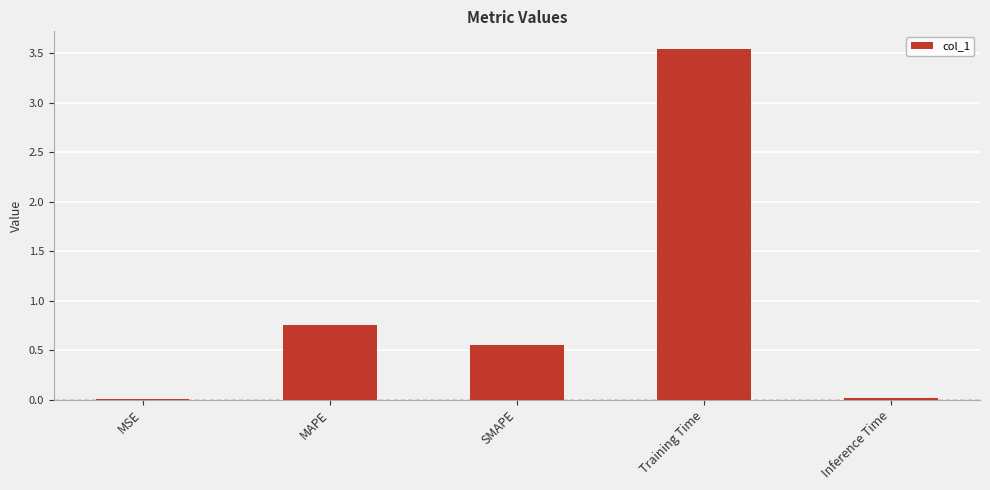

What is the sum of all values?

4.9